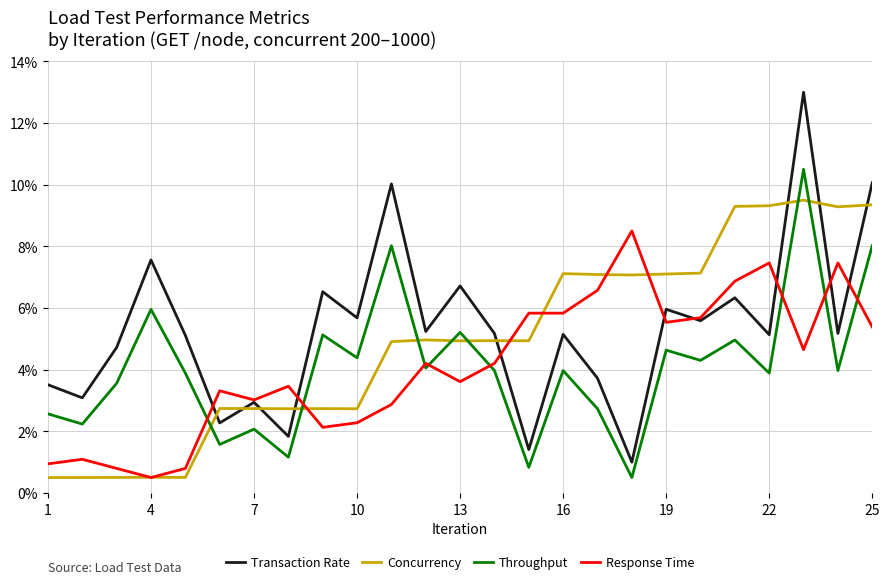

Which series has the largest range (max minus min)?

Transaction Rate